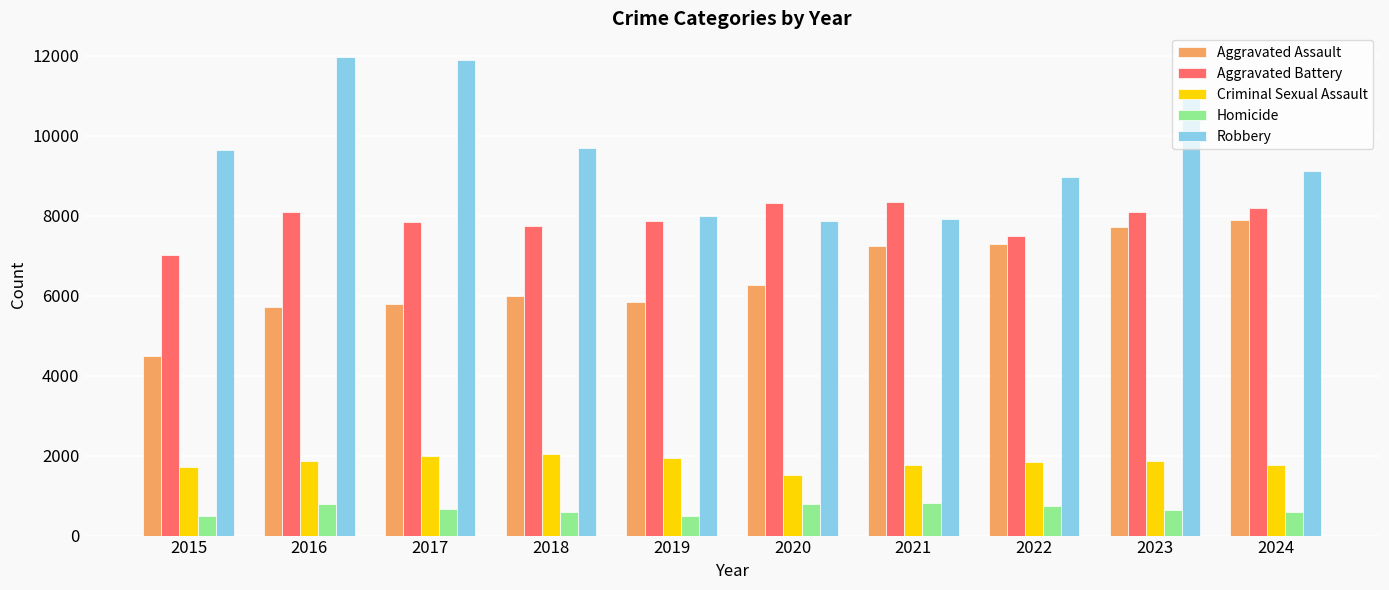

What is the minimum value for Aggravated Assault?

4480